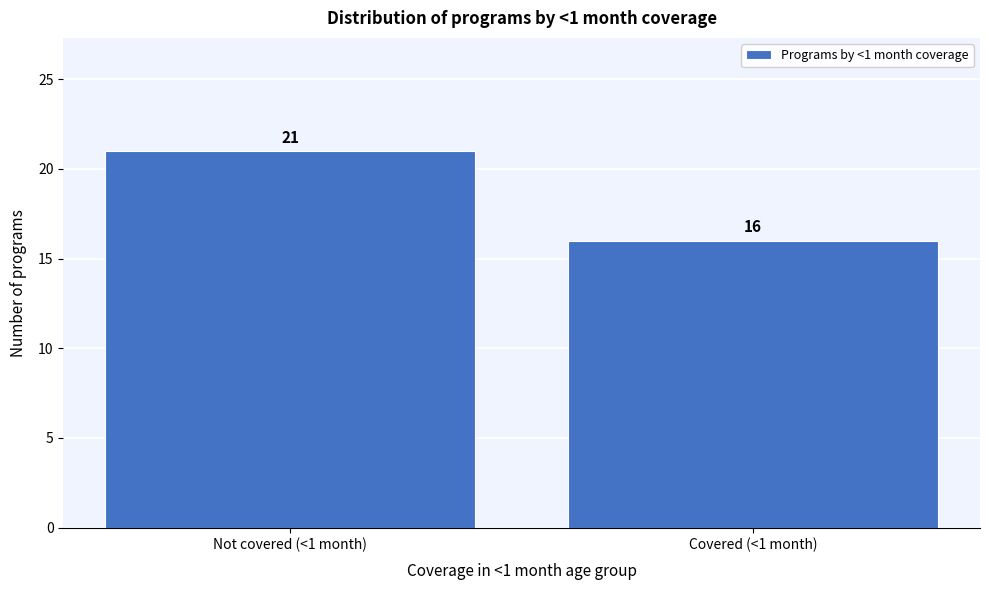

Reading left to right, extract all data points from this chart.

21	16